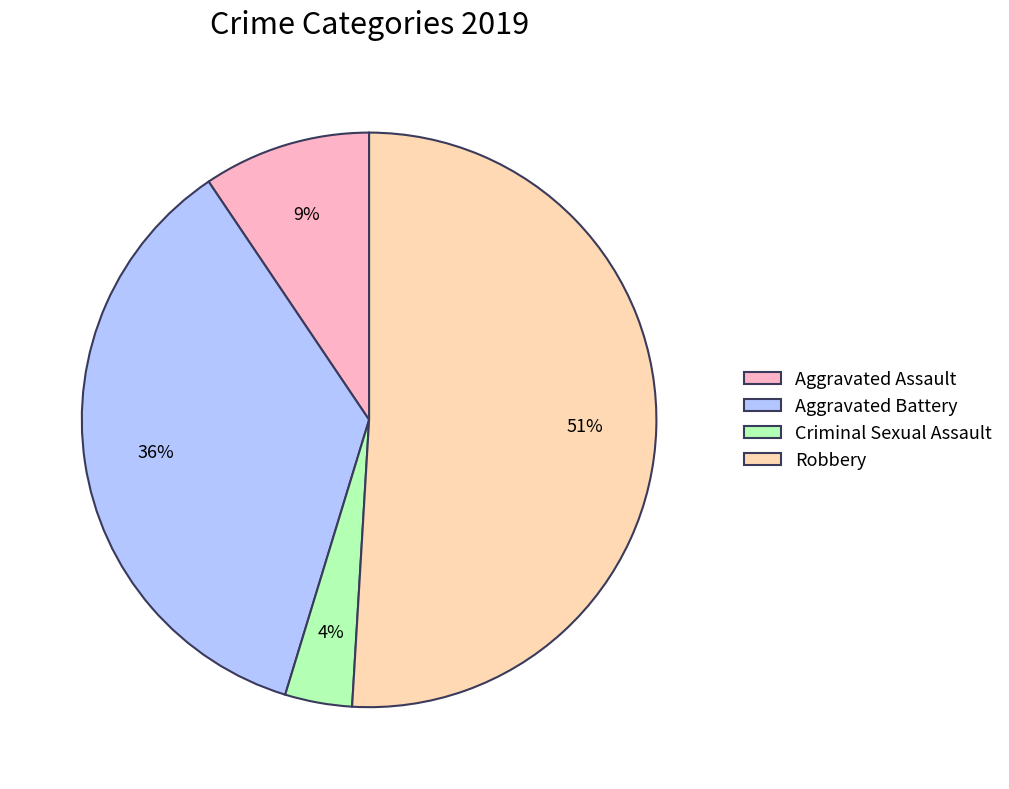

Is Robbery the majority of the pie?

Yes